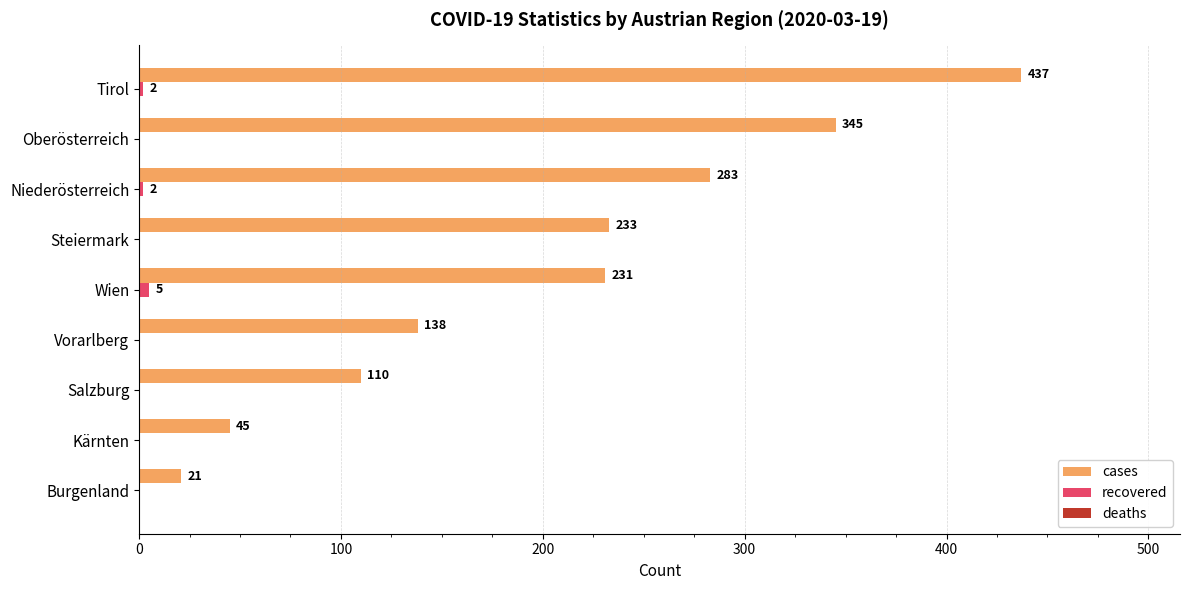

The cases series shows 138 at Vorarlberg. True or false?

True